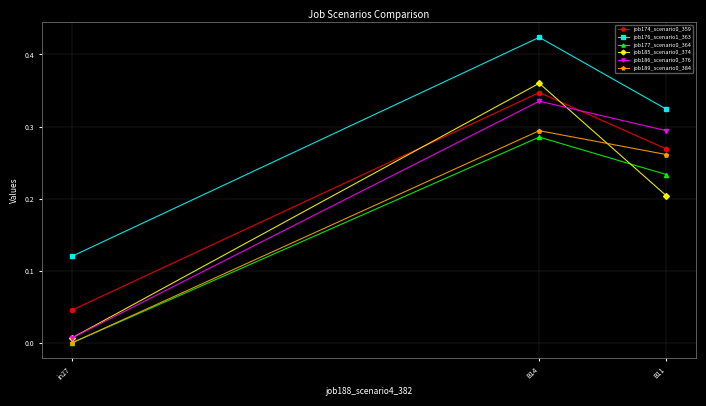

How many values in job177_scenario0_364 are above zero?

2